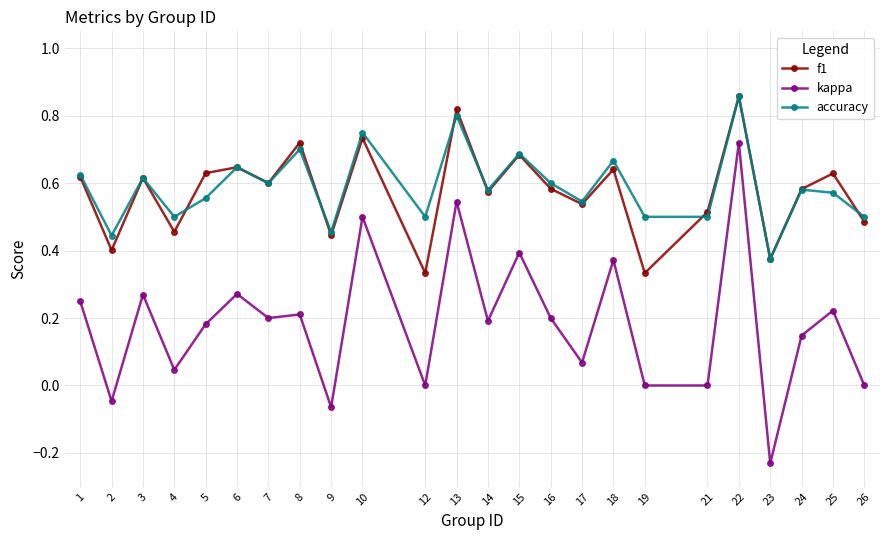

True or false: kappa and f1 cross at least once.

False